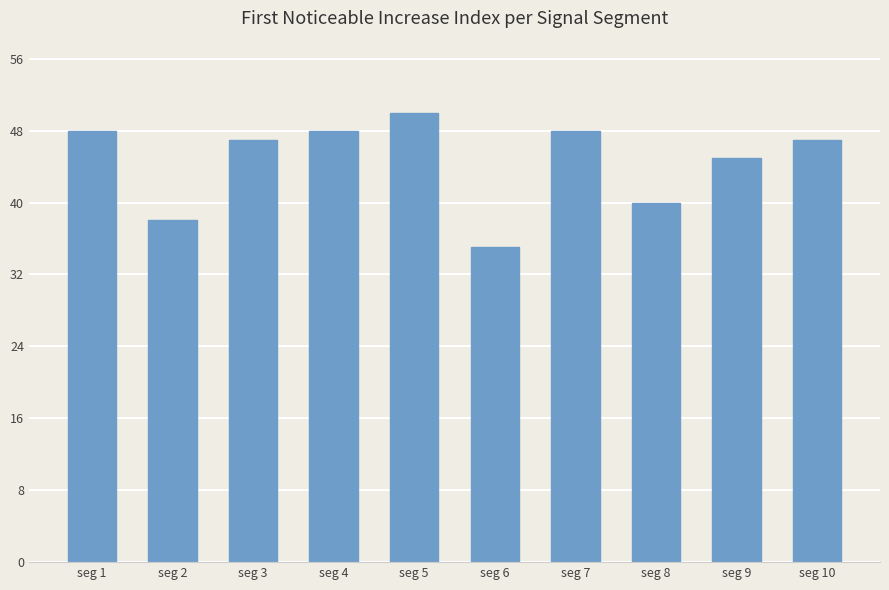

At which category does the chart reach its peak across all series?

seg 5